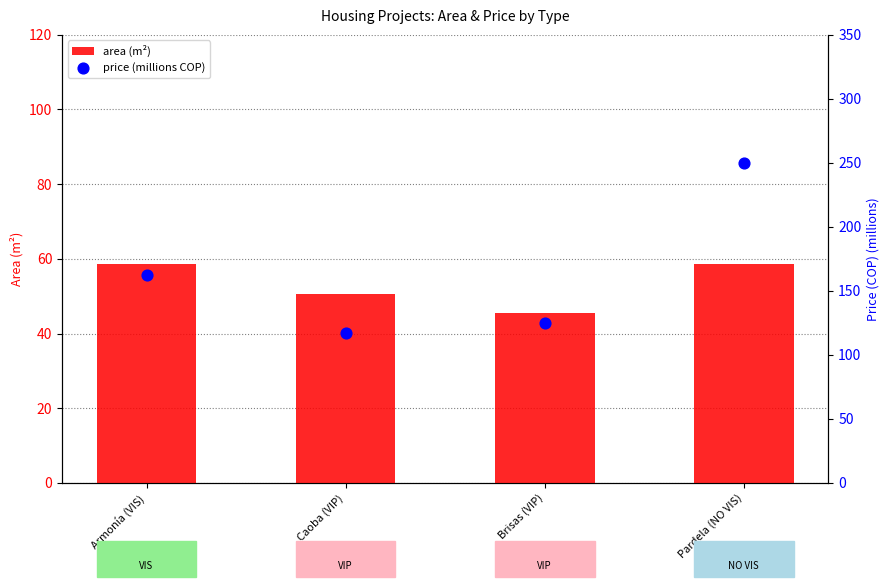

Which series reaches the minimum Y coordinate?

area (m²)